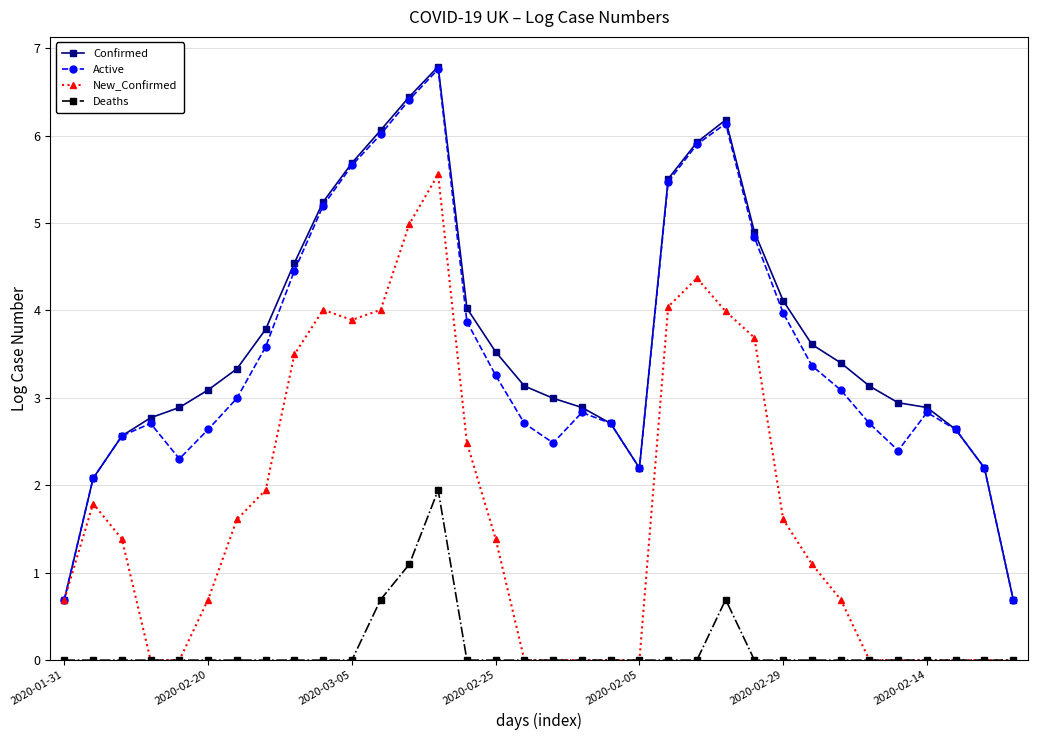

True or false: Active and Deaths cross at least once.

False